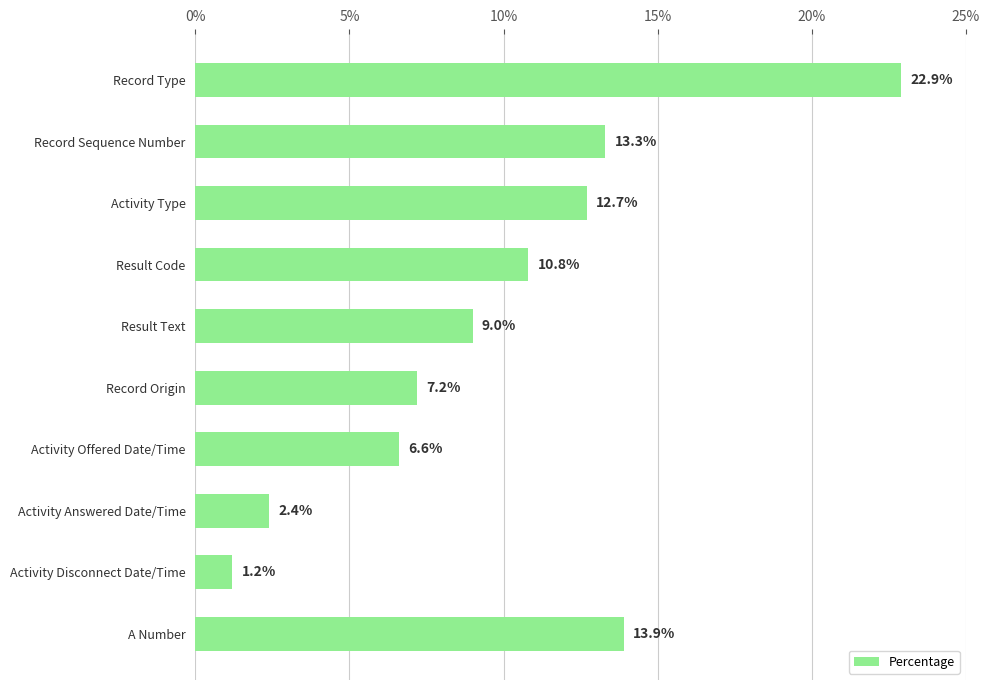

What is the smallest value displayed?

1.2